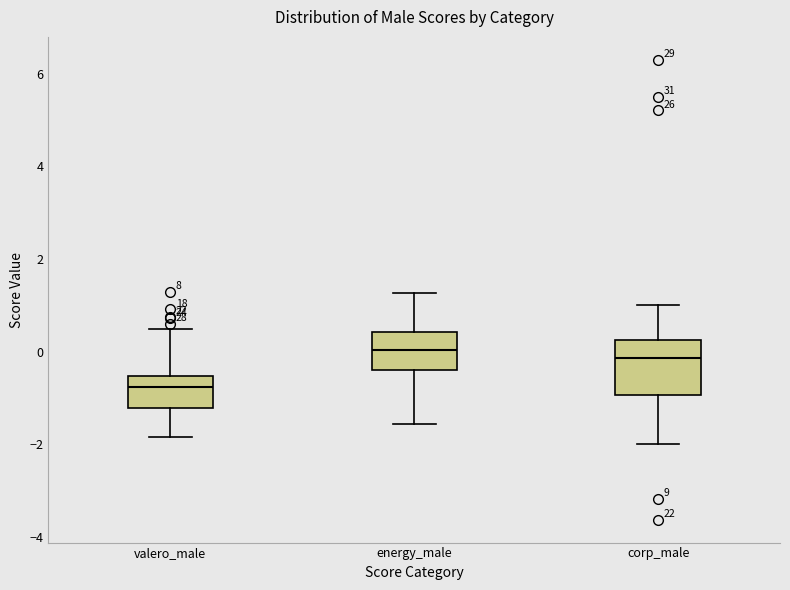

Which box is the tallest, from its lower edge to its upper edge?

corp_male